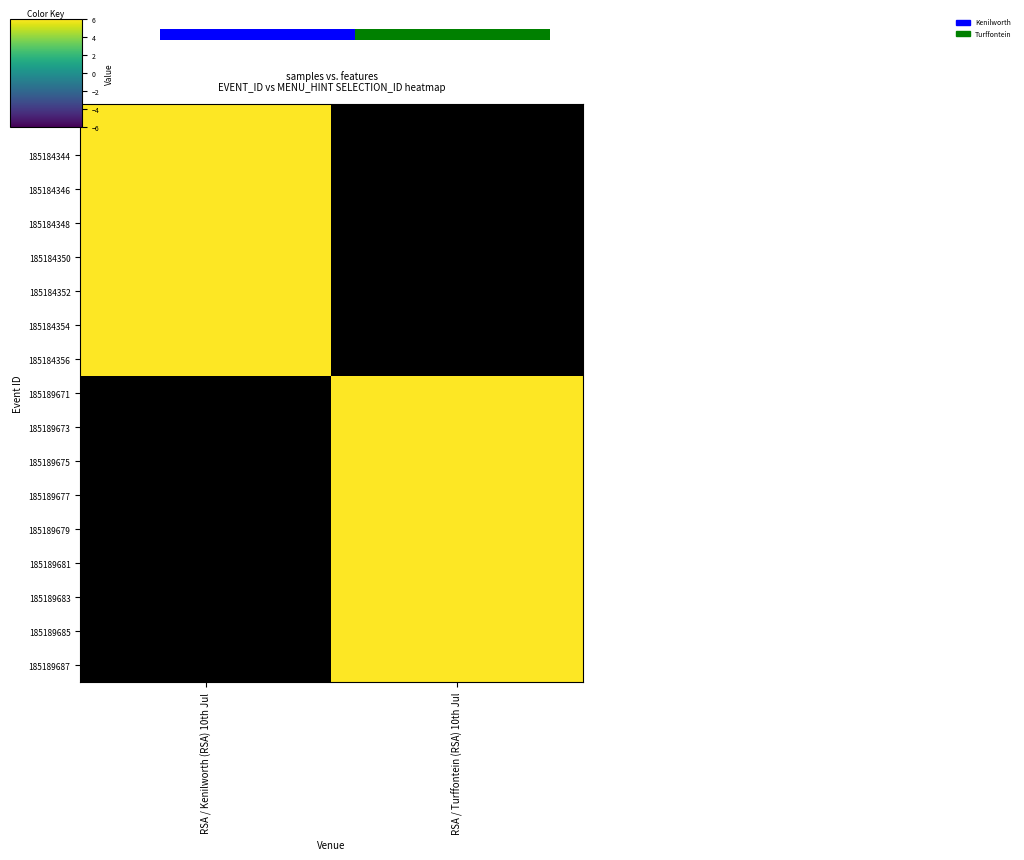

At which category is the sum across all series the highest?

RSA / Turffontein (RSA) 10th Jul